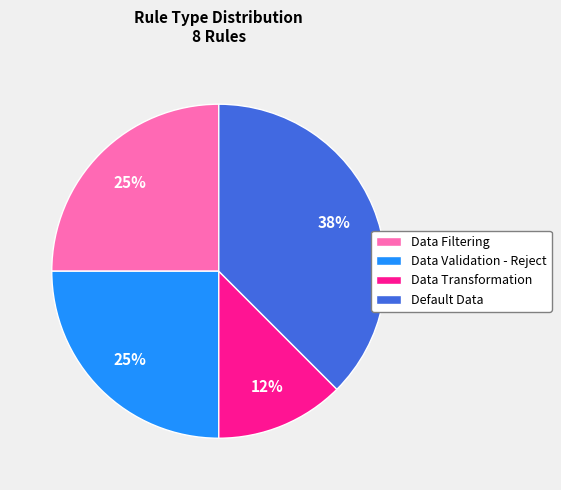

Is Data Validation - Reject the majority of the pie?

No